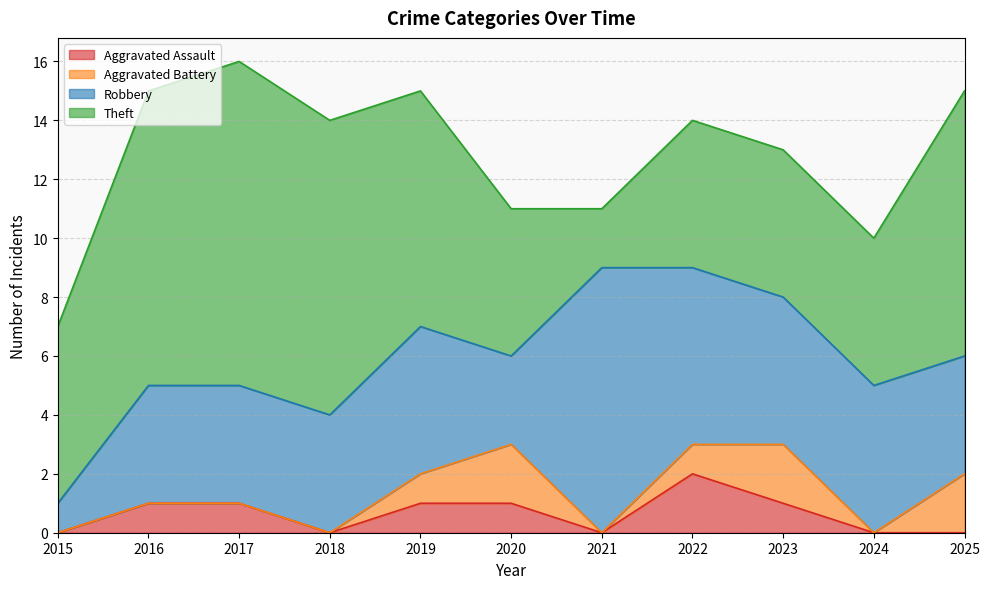

How many values in the Aggravated Assault series exceed 1?

1